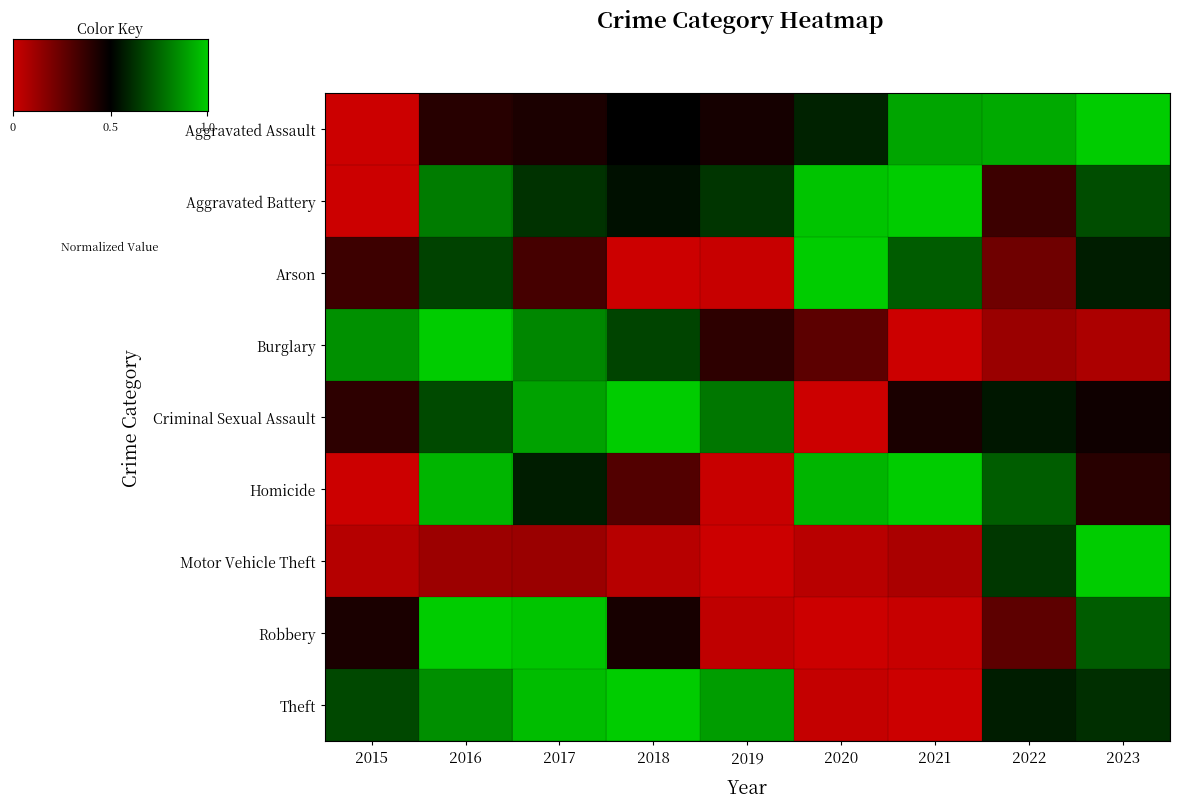

At which category is the sum across all series the highest?

2016